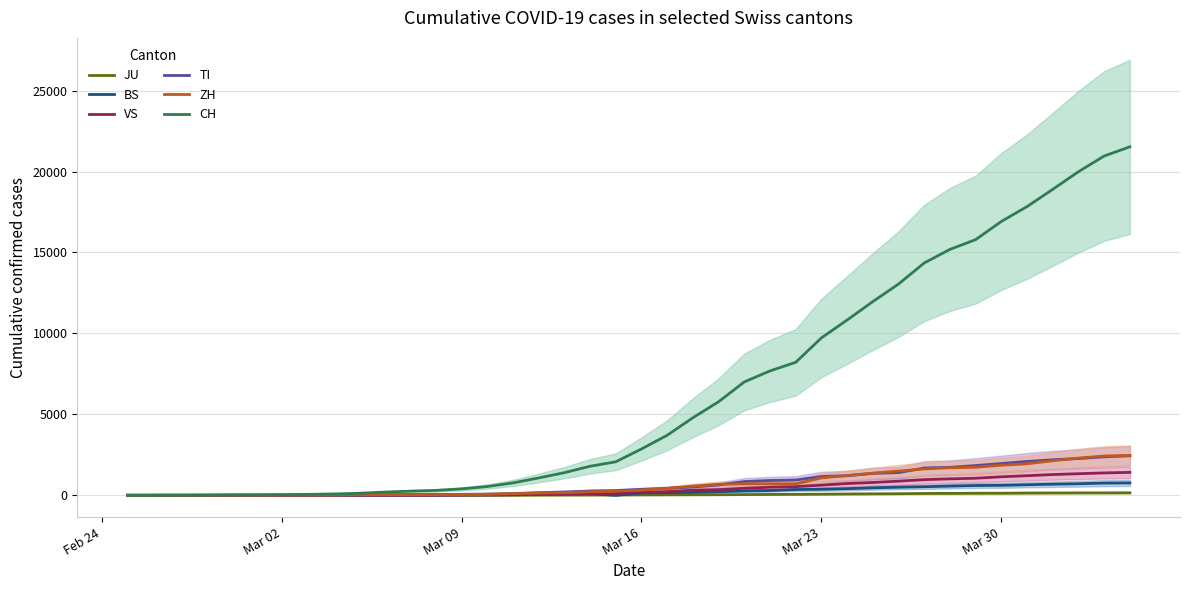

What is the highest value of the BS series?

767